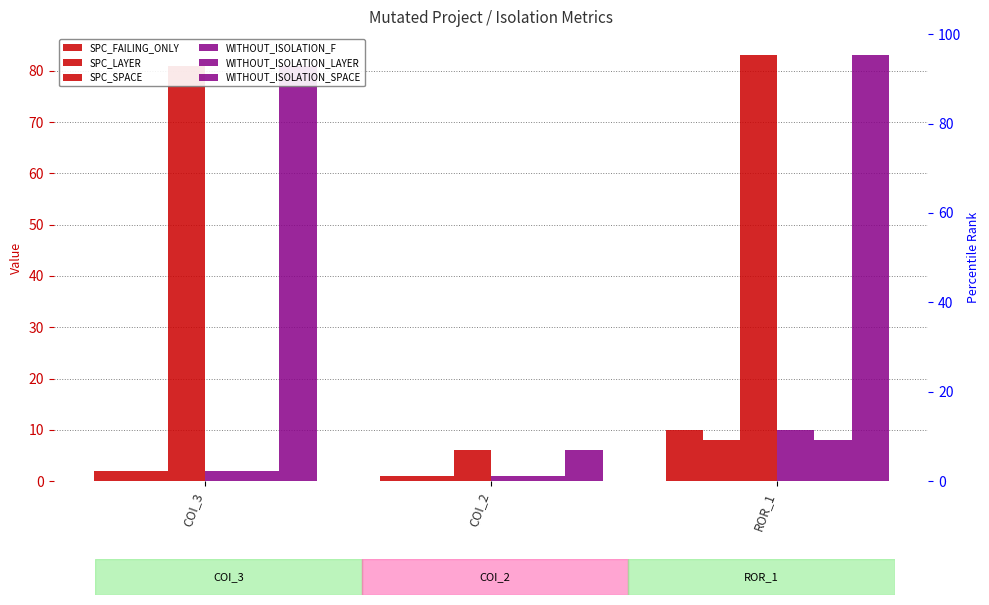

Reading left to right, list all the values displayed in this chart.

SPC_FAILING_ONLY: COI_3=2	COI_2=1	ROR_1=10
SPC_LAYER: COI_3=2	COI_2=1	ROR_1=8
SPC_SPACE: COI_3=81	COI_2=6	ROR_1=83
WITHOUT_ISOLATION_F: COI_3=2	COI_2=1	ROR_1=10
WITHOUT_ISOLATION_LAYER: COI_3=2	COI_2=1	ROR_1=8
WITHOUT_ISOLATION_SPACE: COI_3=81	COI_2=6	ROR_1=83